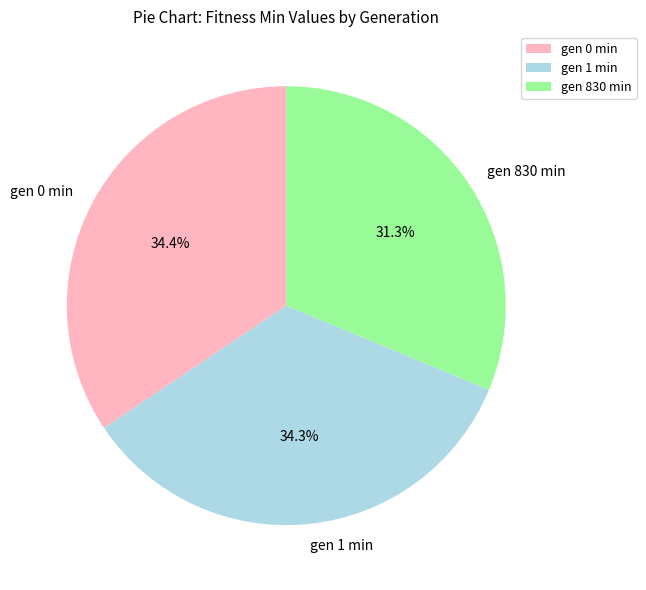

Count the number of slices in the pie.

3